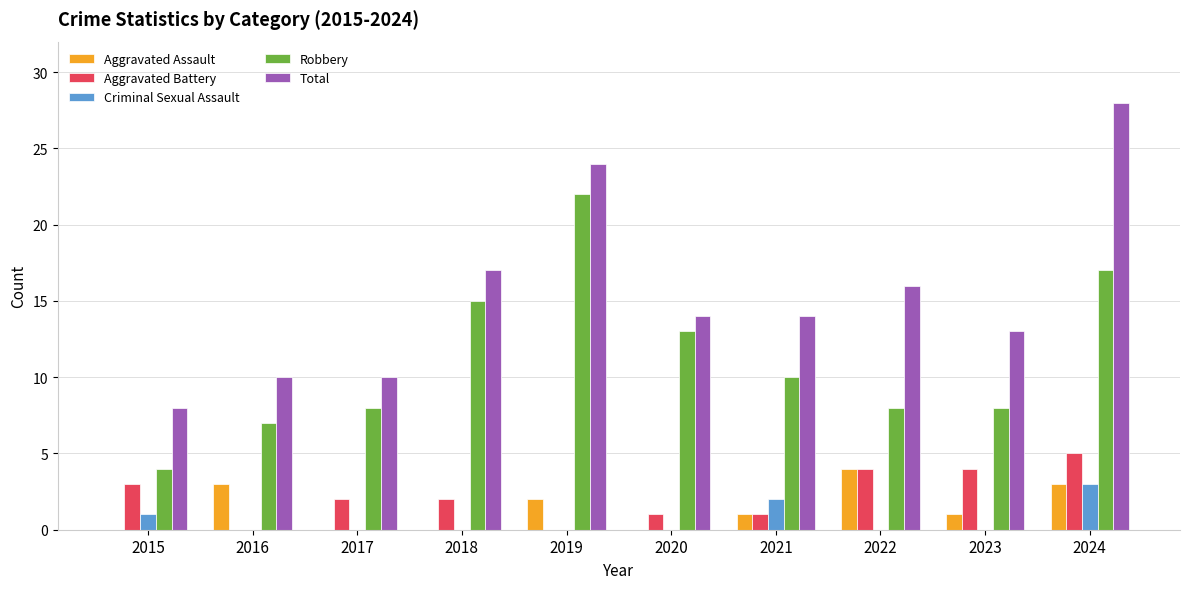

How many groups of bars are there?

10